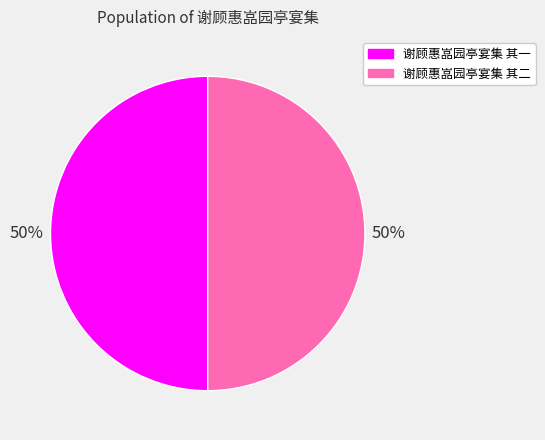

The 谢顾惠嵓园亭宴集 其二 slice represents 50% of the pie. True or false?

True